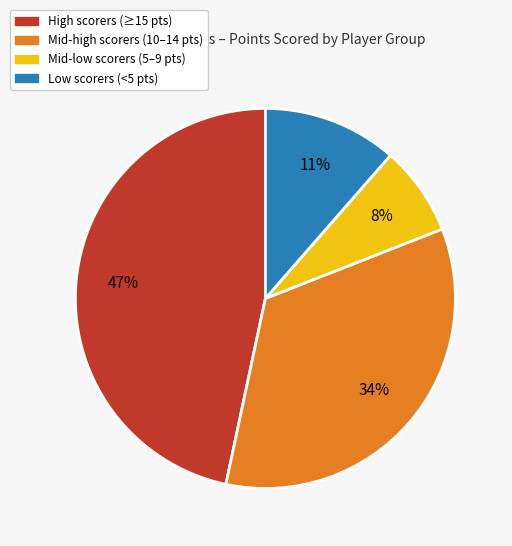

To the nearest percent, what is the difference between the largest and smallest slice percentages?

39%